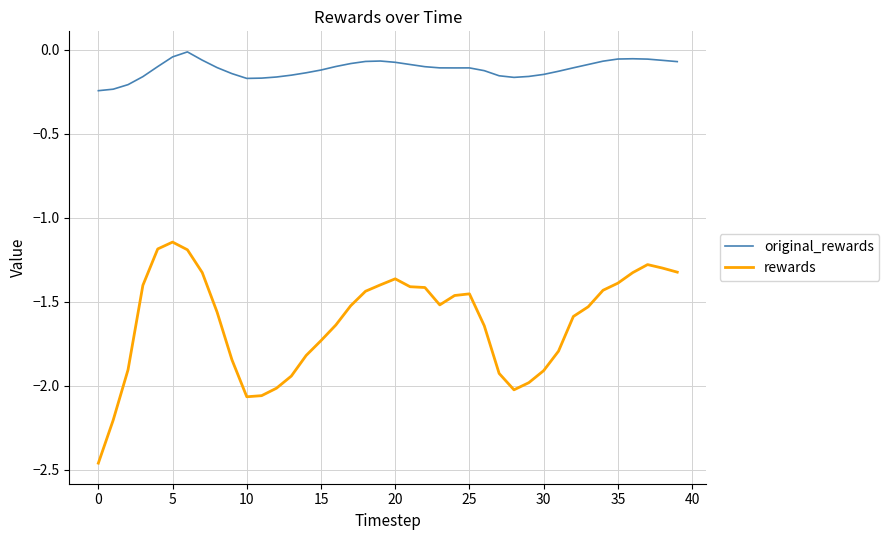

Which series has the largest total across all categories?

original_rewards